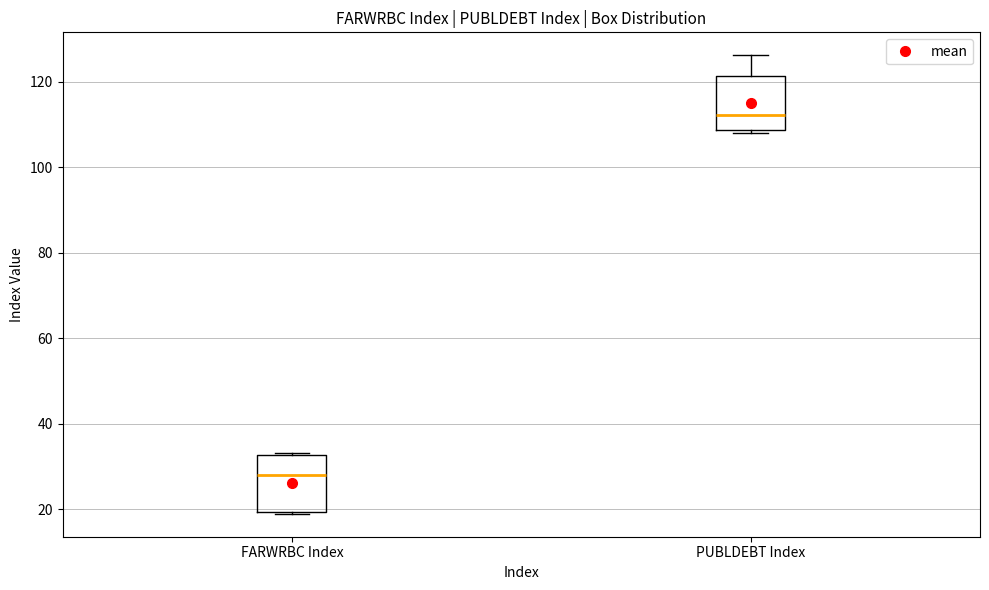

Which box has the lowest median line?

FARWRBC Index